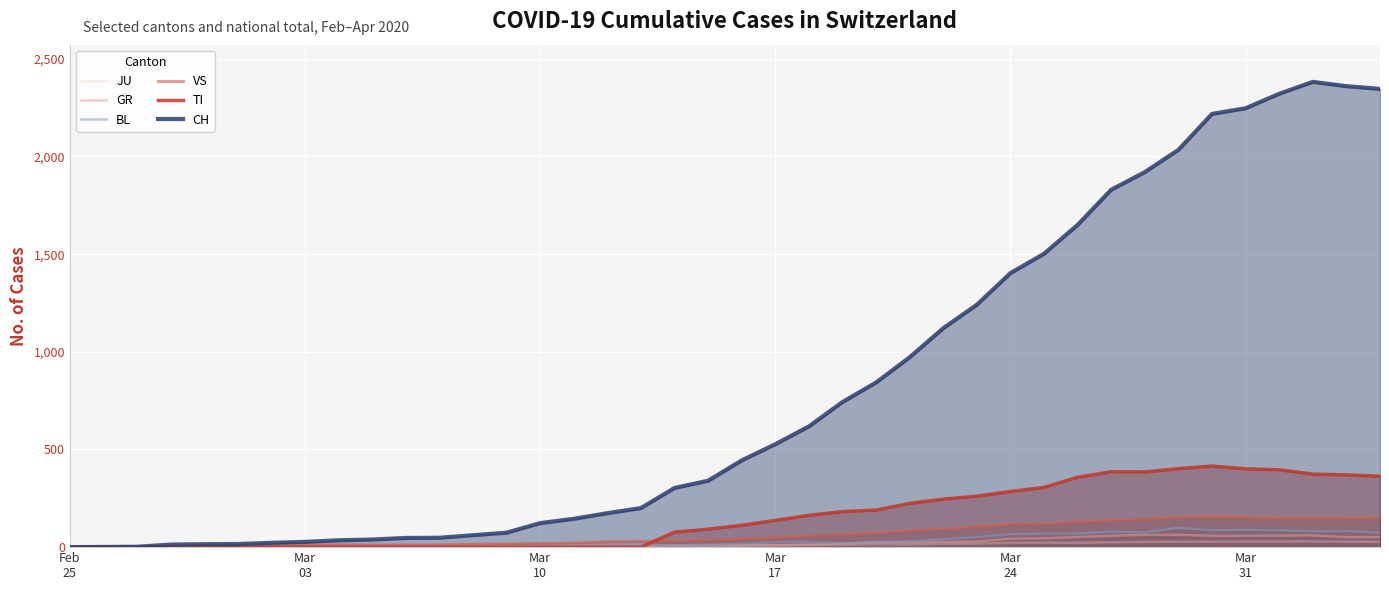

What is the maximum value for GR?

63